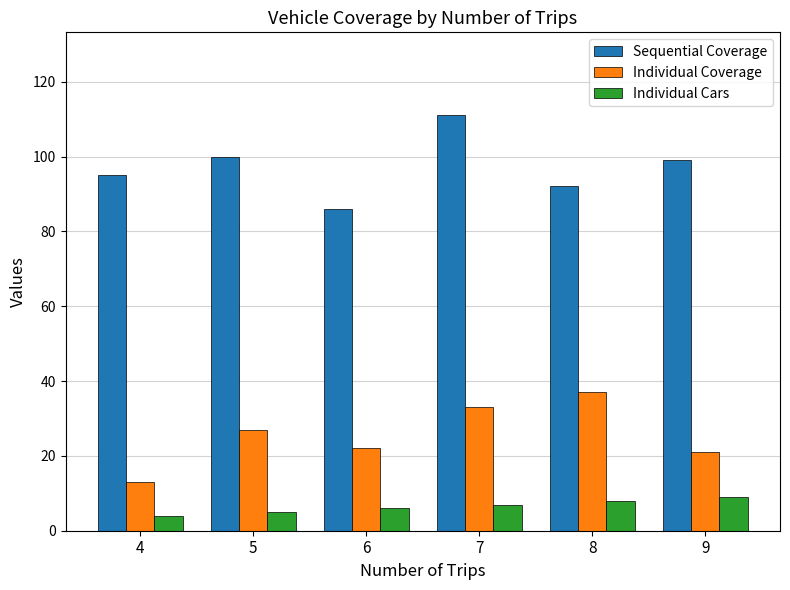

How many bars are there in total?

18